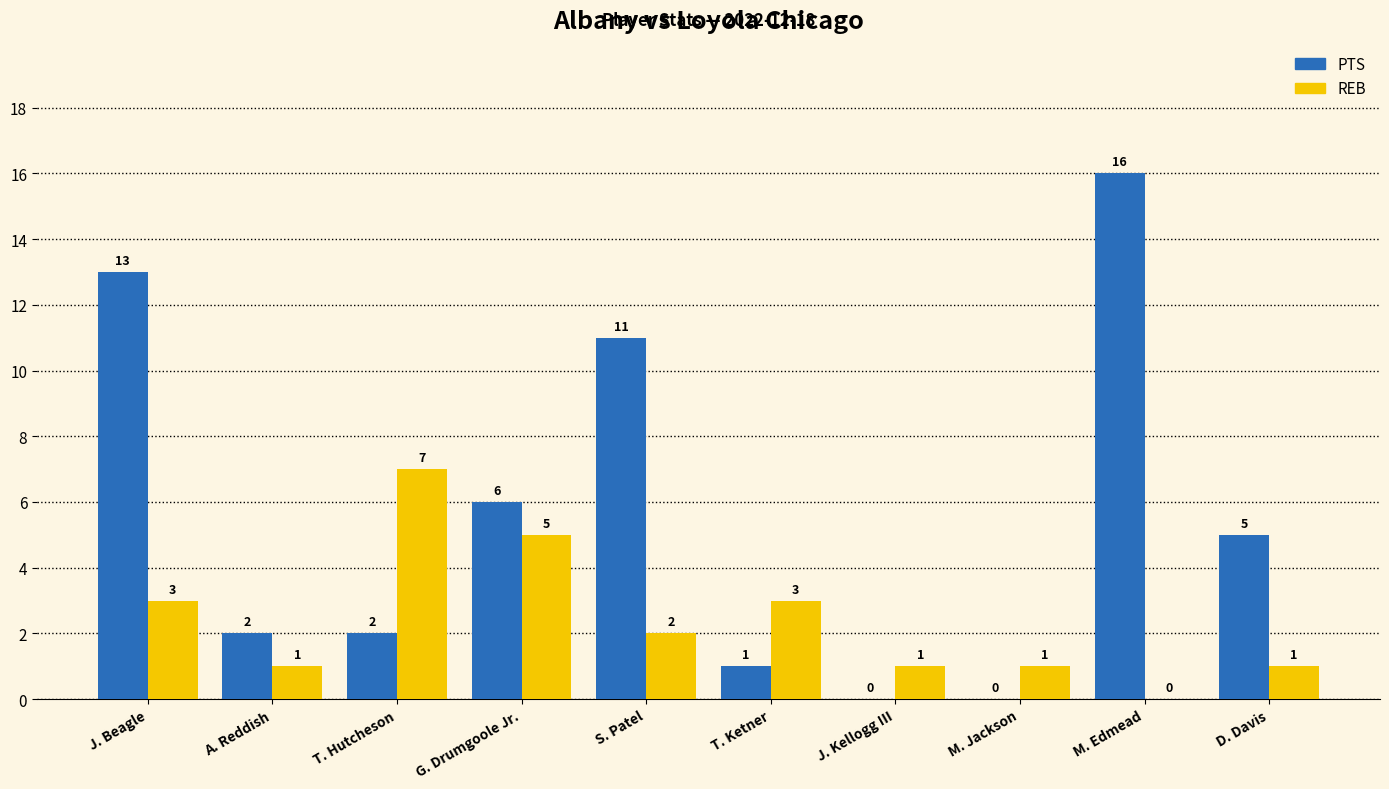

Reading left to right, what are all the values shown in this chart?

PTS: J. Beagle=13	A. Reddish=2	T. Hutcheson=2	G. Drumgoole Jr.=6	S. Patel=11	T. Ketner=1	J. Kellogg III=0	M. Jackson=0	M. Edmead=16	D. Davis=5
REB: J. Beagle=3	A. Reddish=1	T. Hutcheson=7	G. Drumgoole Jr.=5	S. Patel=2	T. Ketner=3	J. Kellogg III=1	M. Jackson=1	M. Edmead=0	D. Davis=1